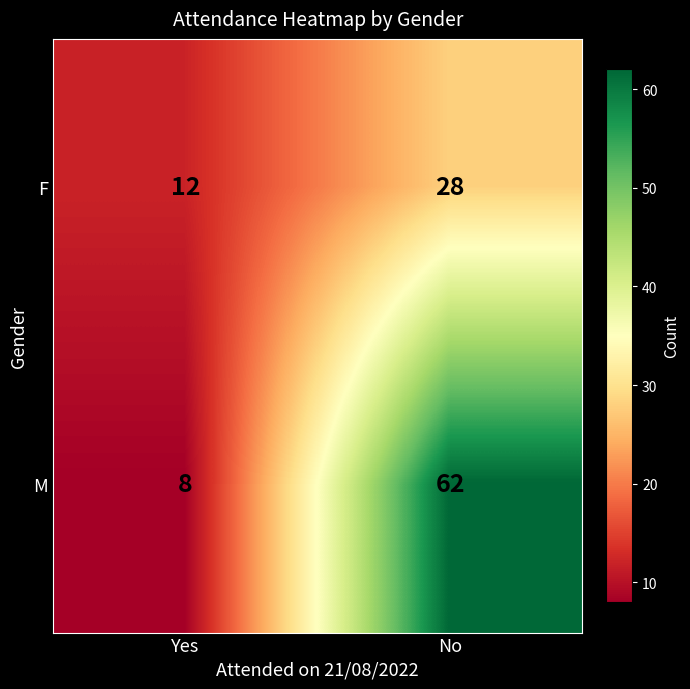

At which category does the chart reach its minimum across all series?

Yes